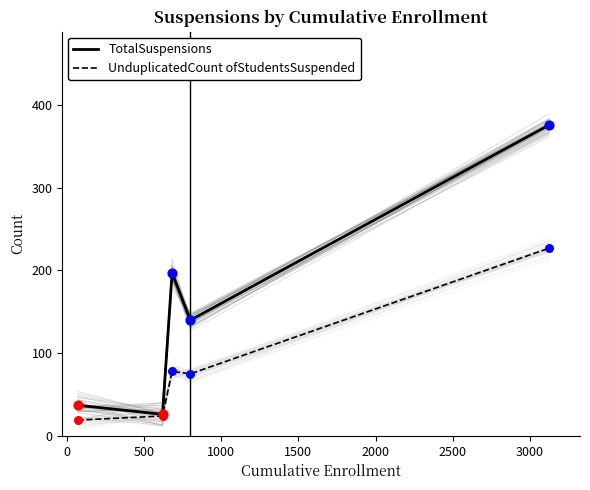

Which series has the largest Y range (max minus min)?

TotalSuspensions